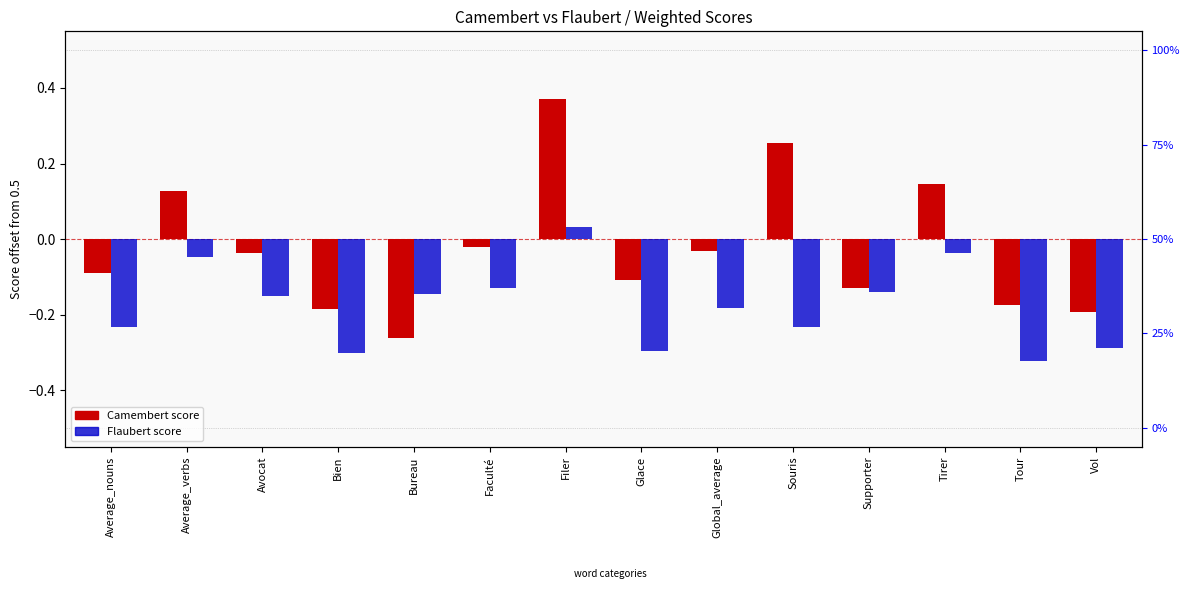

Where is Camembert nearest to the value 0?

Faculté